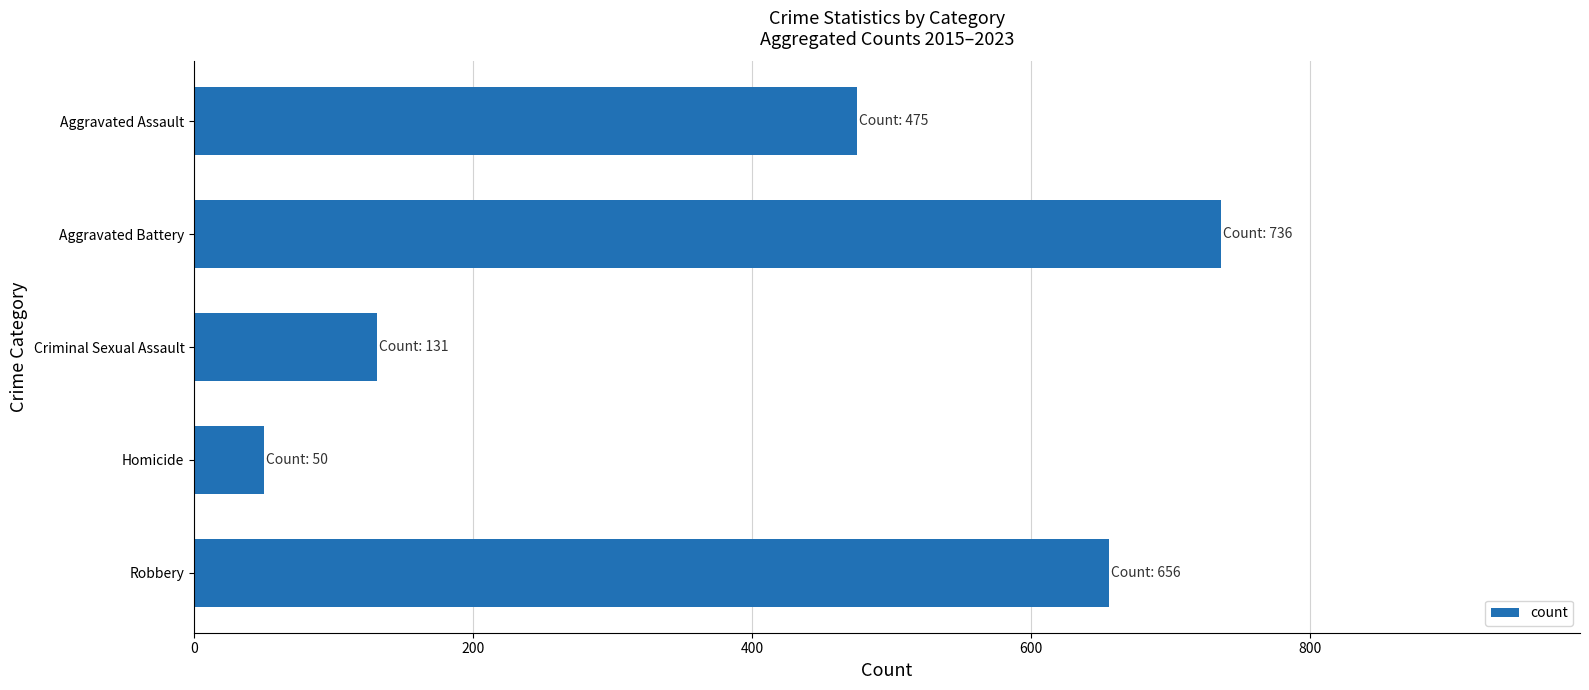

What is the maximum value shown in the chart?

736